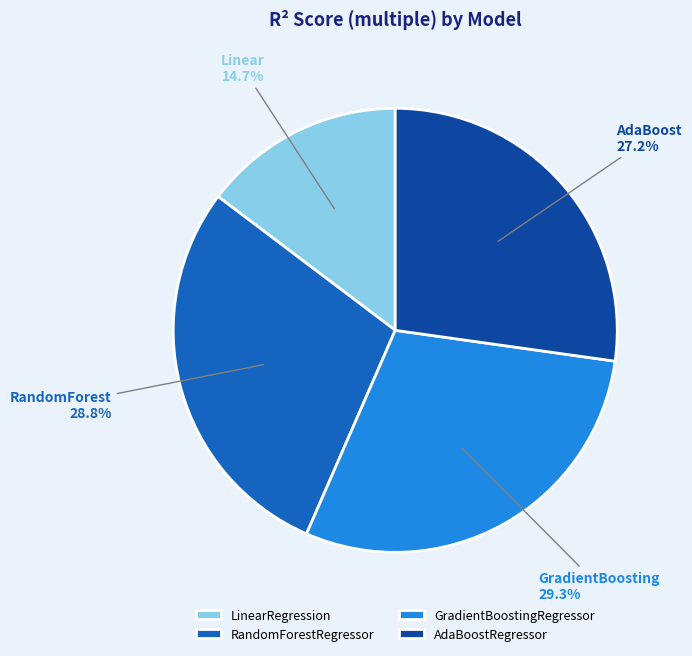

Does AdaBoostRegressor account for over 50% of the chart?

No